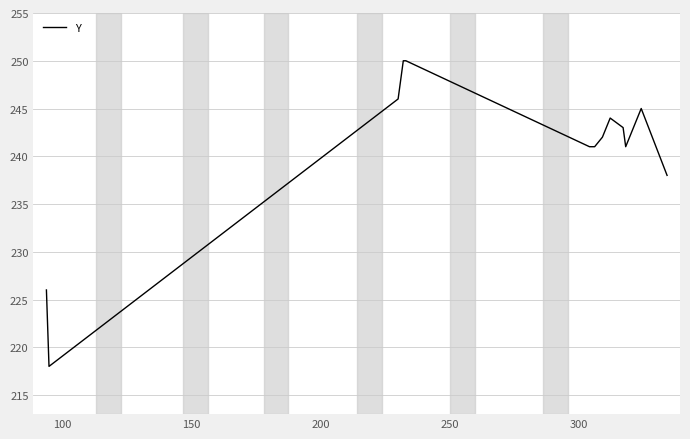

What is the greatest value displayed?

250